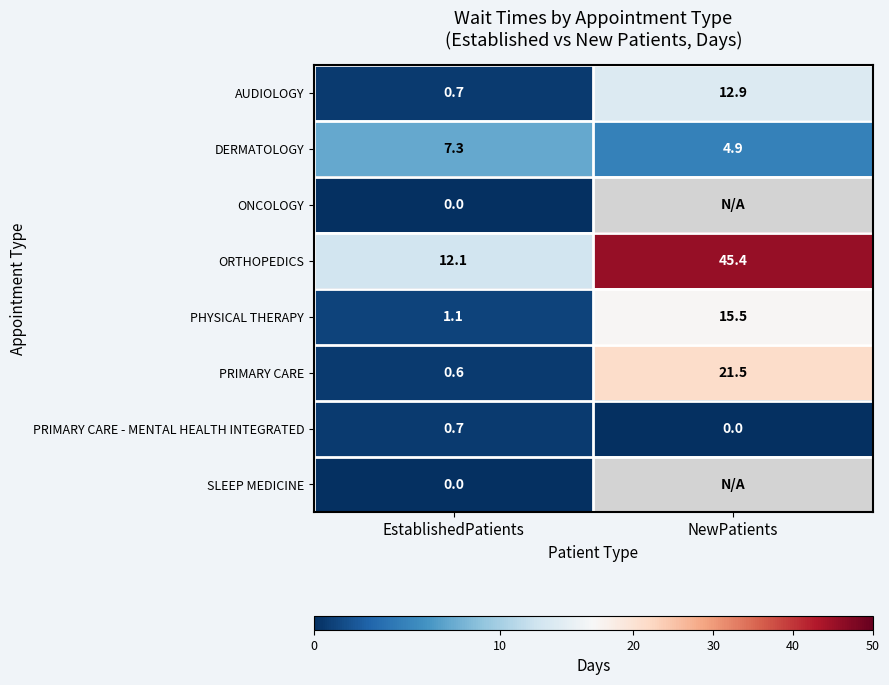

How many distinct data groups are displayed?

8